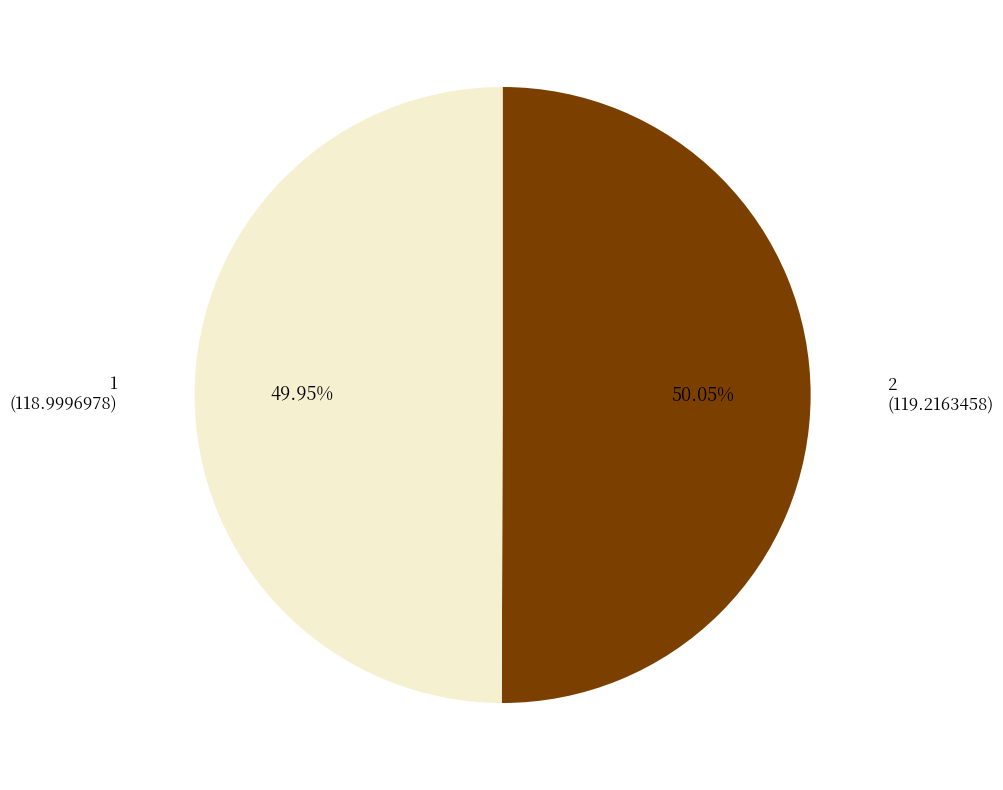

Is there any slice that represents more than half of the pie?

Yes